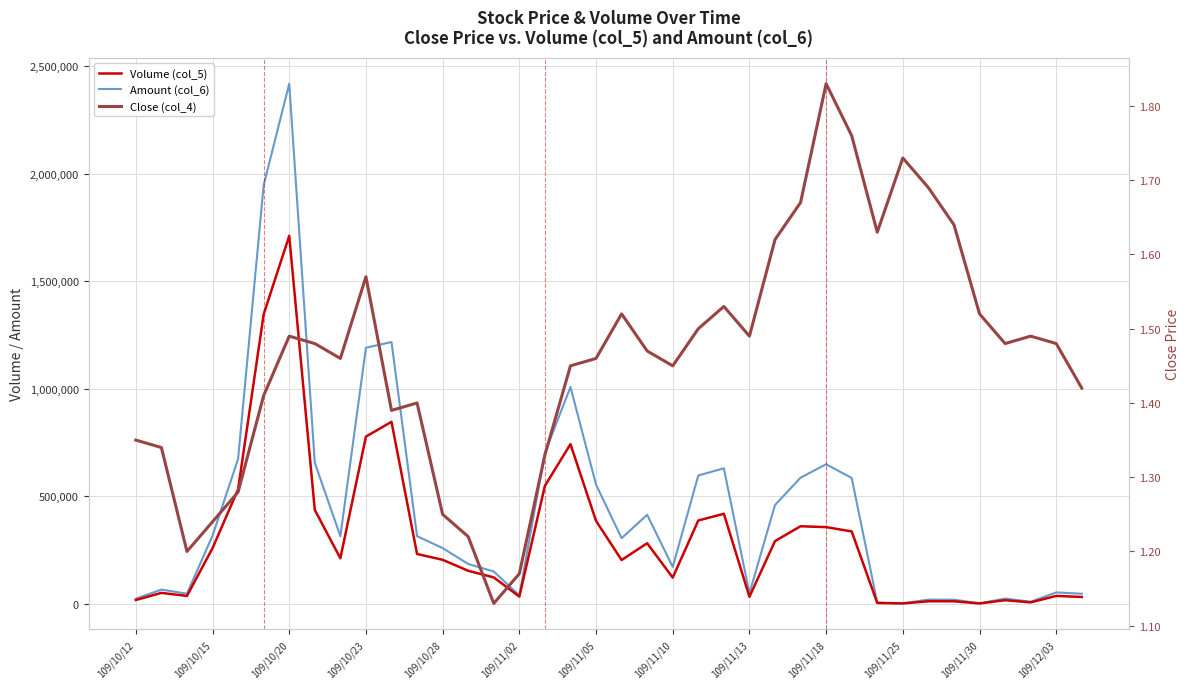

True or false: Amount (col_6) has more than 0 points higher than both neighbors.

True